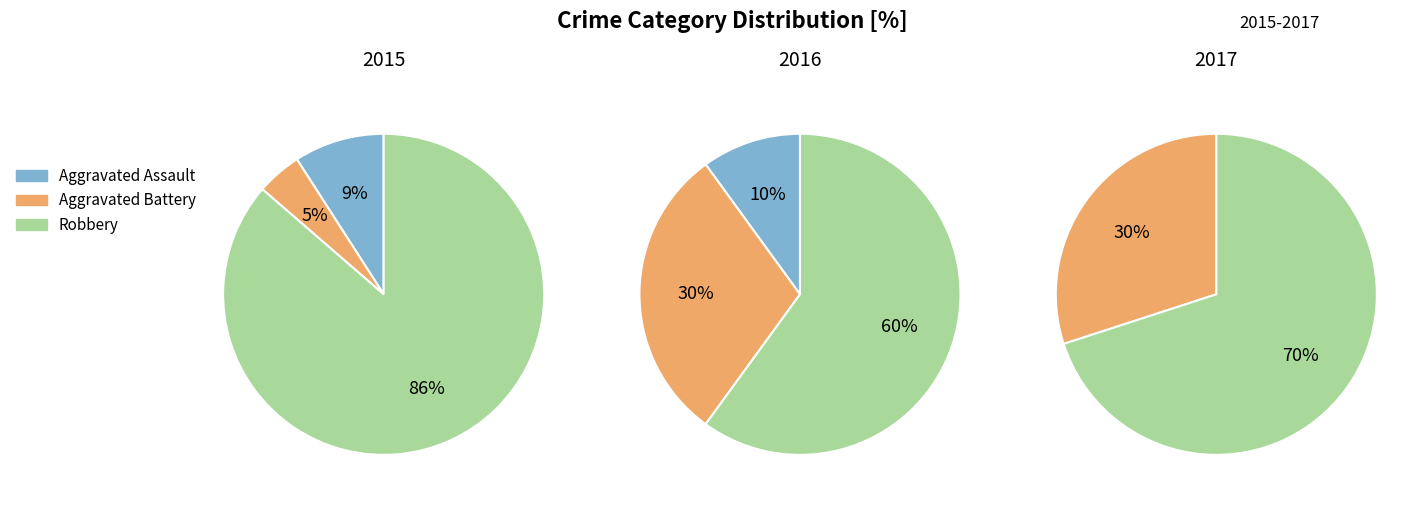

To the nearest percent, what is the combined percentage of Aggravated Assault and Robbery?

95%